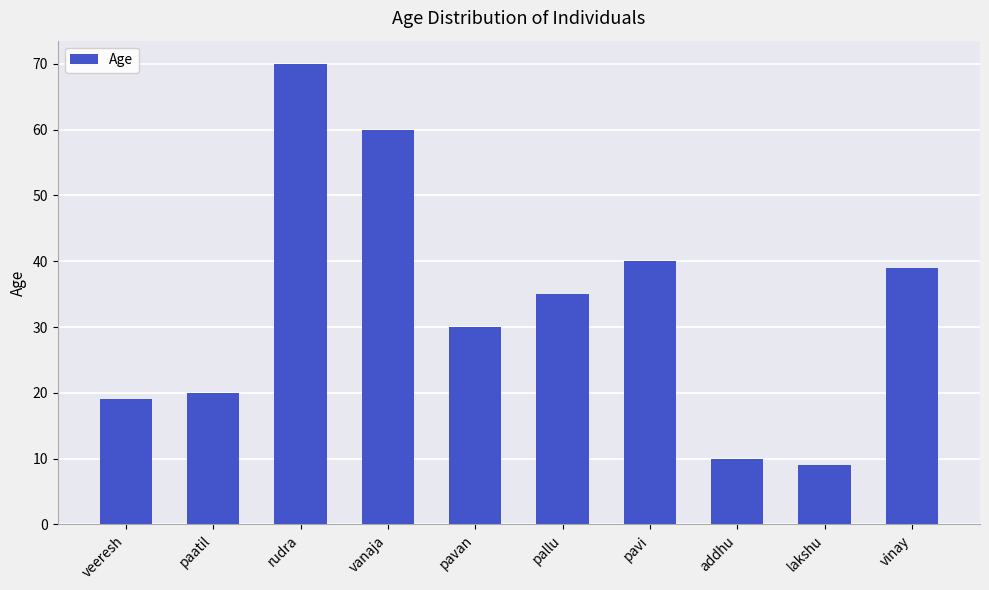

What is the ratio of the value at pavan to the value at lakshu?

3.3